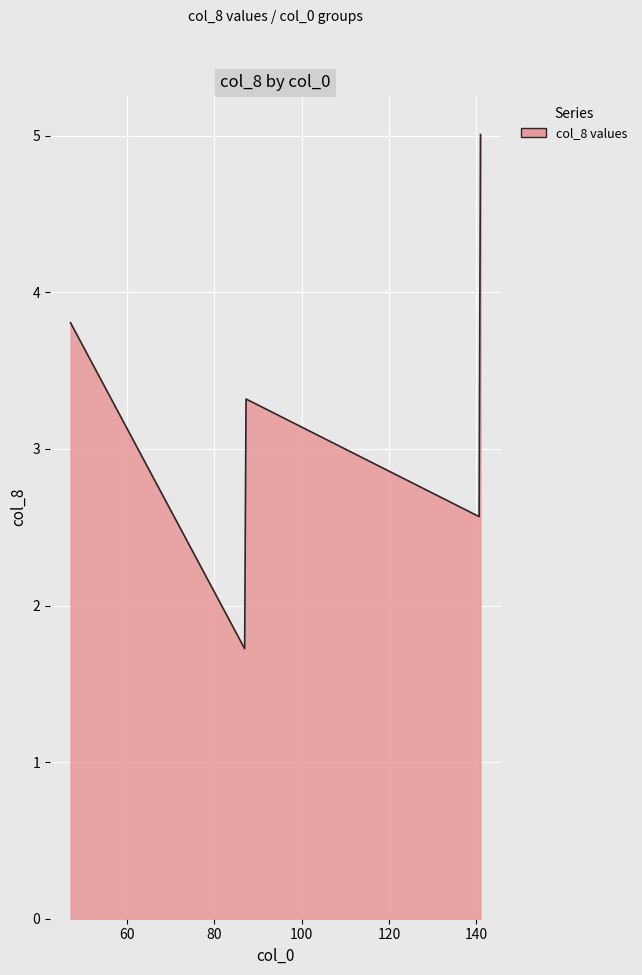

What is the greatest value displayed?

5.0